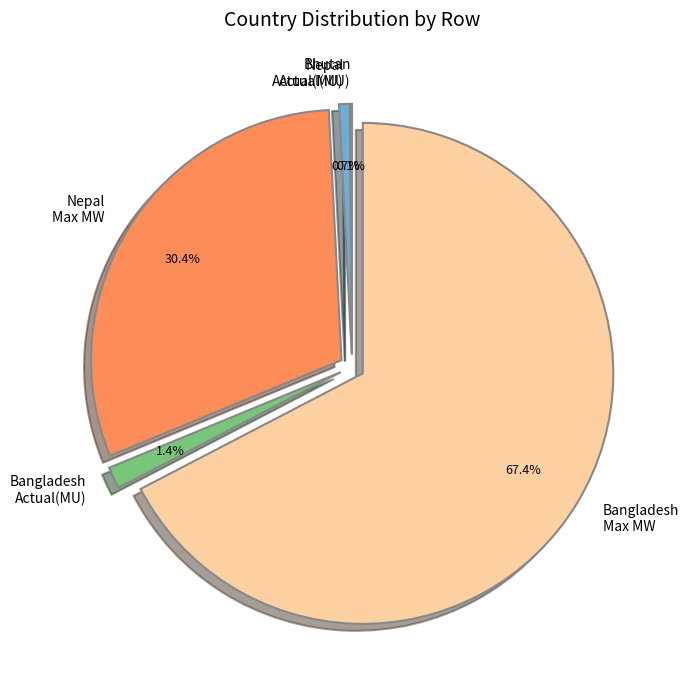

Is there a majority slice in this chart?

Yes